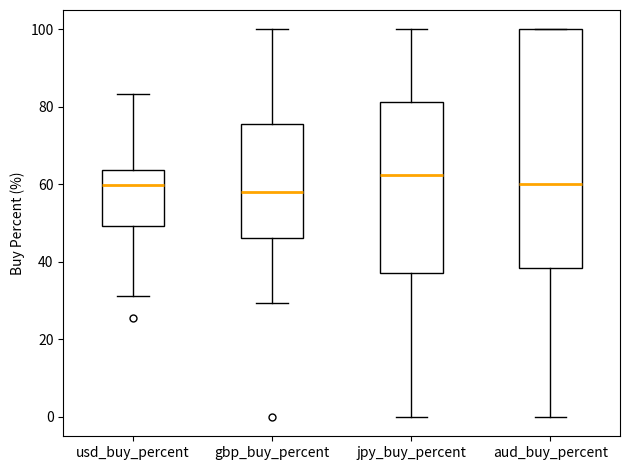

Which box is the tallest, from its lower edge to its upper edge?

aud_buy_percent